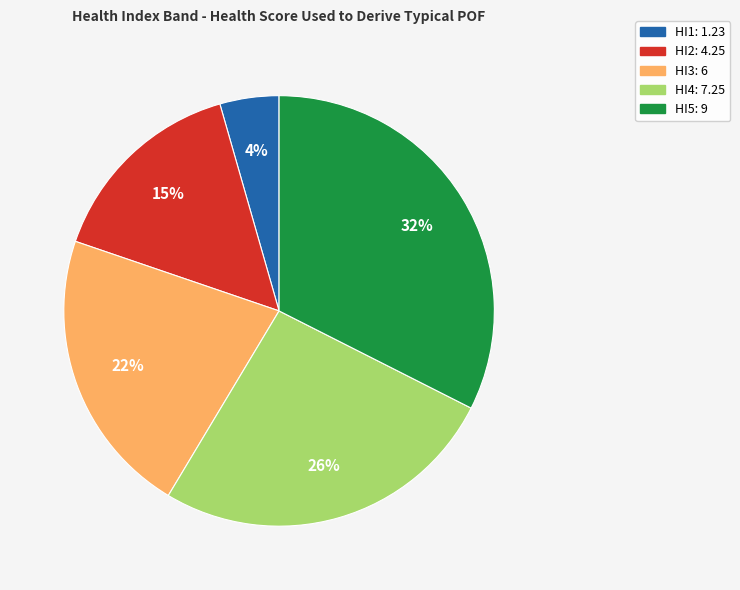

To the nearest percent, what portion does HI1 represent?

4%